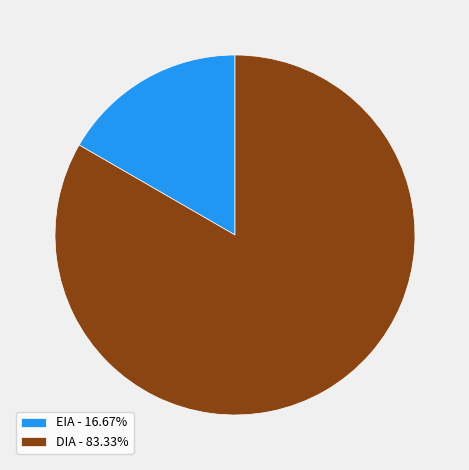

Is the sum of DIA - 83.33% and EIA - 16.67% greater than half?

Yes